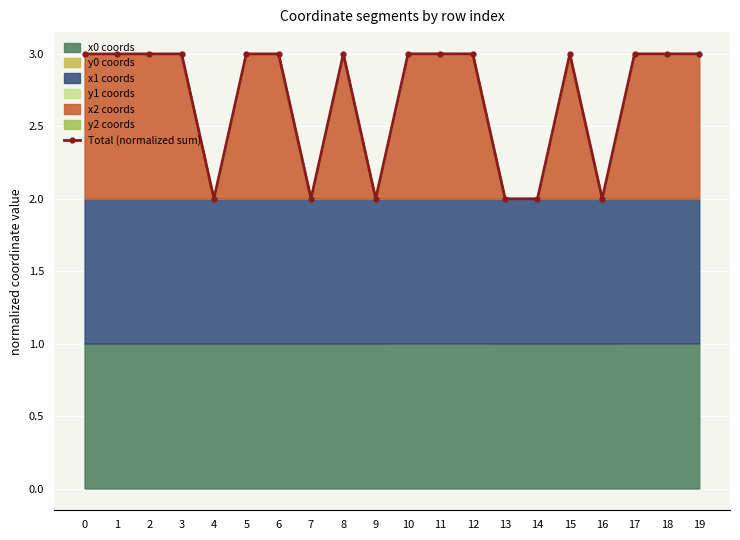

Which has a higher value, 1 or 14?

1